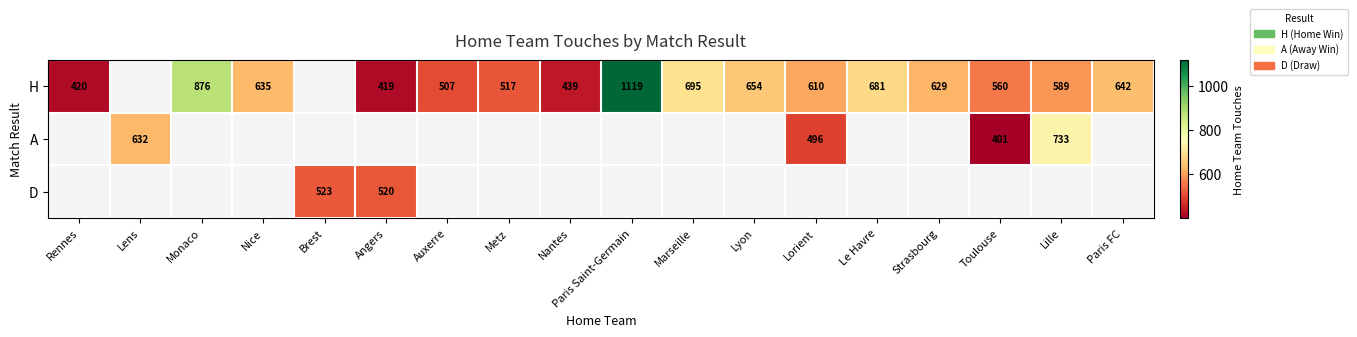

What is the sum of the H values at Monaco and Nantes?

1315